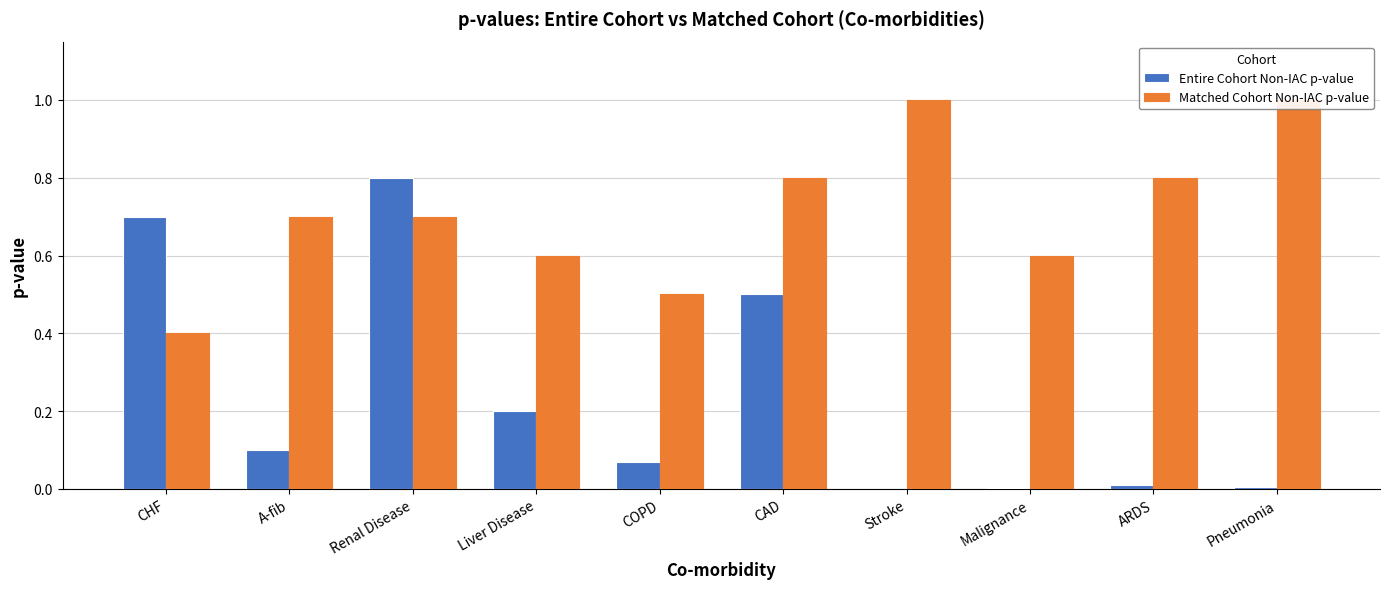

How many bars are there in total?

20